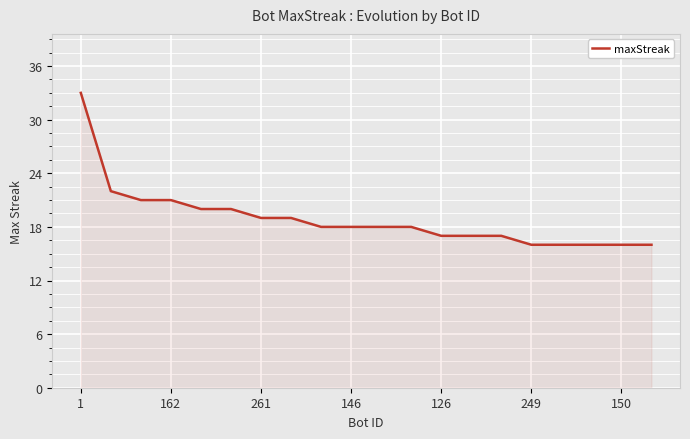

What is the maximum value shown in the chart?

33